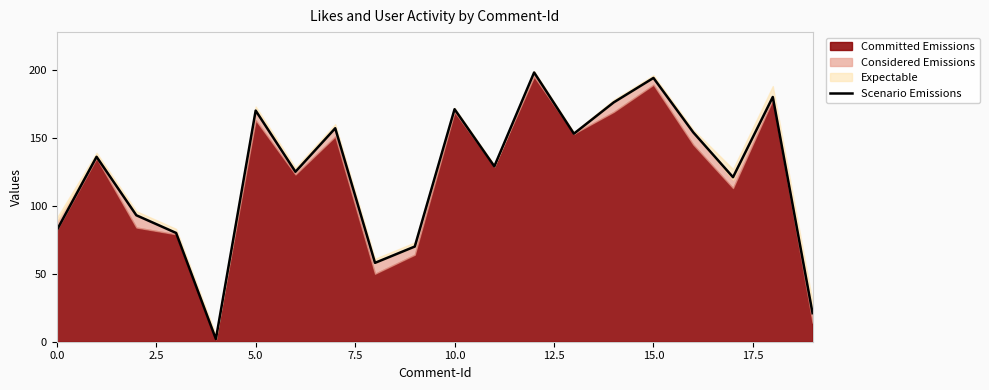

How many lines are shown in the chart?

1